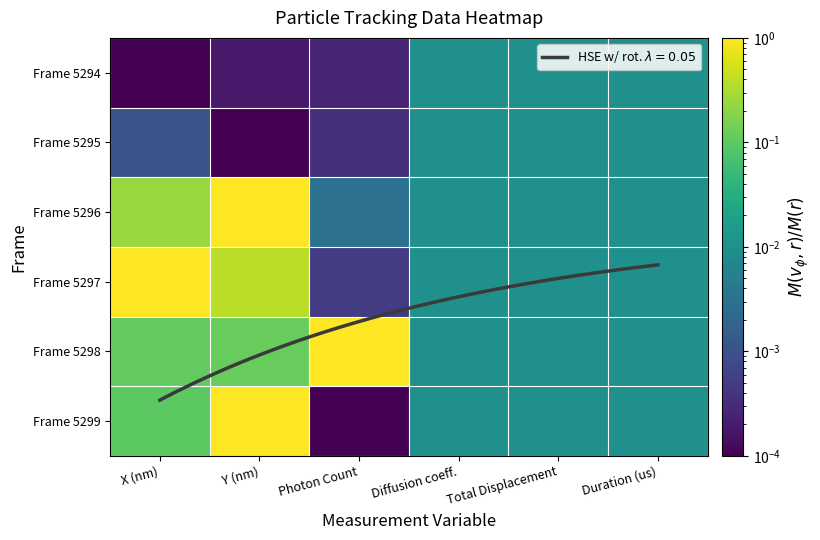

Is it true that Frame 5294 equals 0.0 at Y (nm)?

True